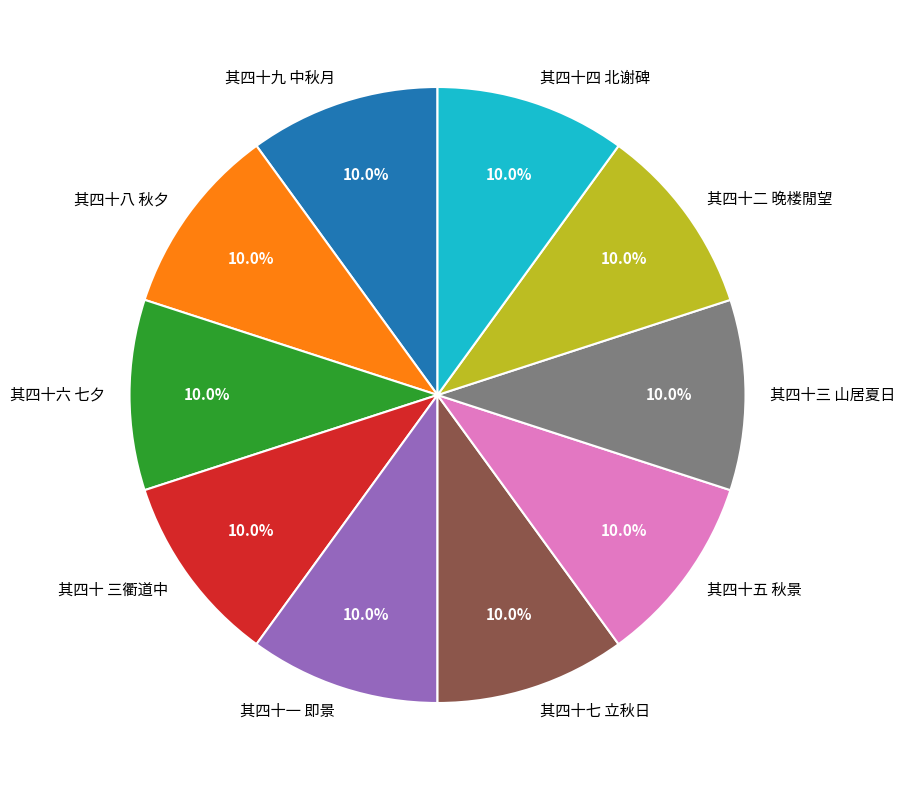

Approximately how many times larger is the value at 其四十六 七夕 compared to 其四十 三衢道中?

1.0